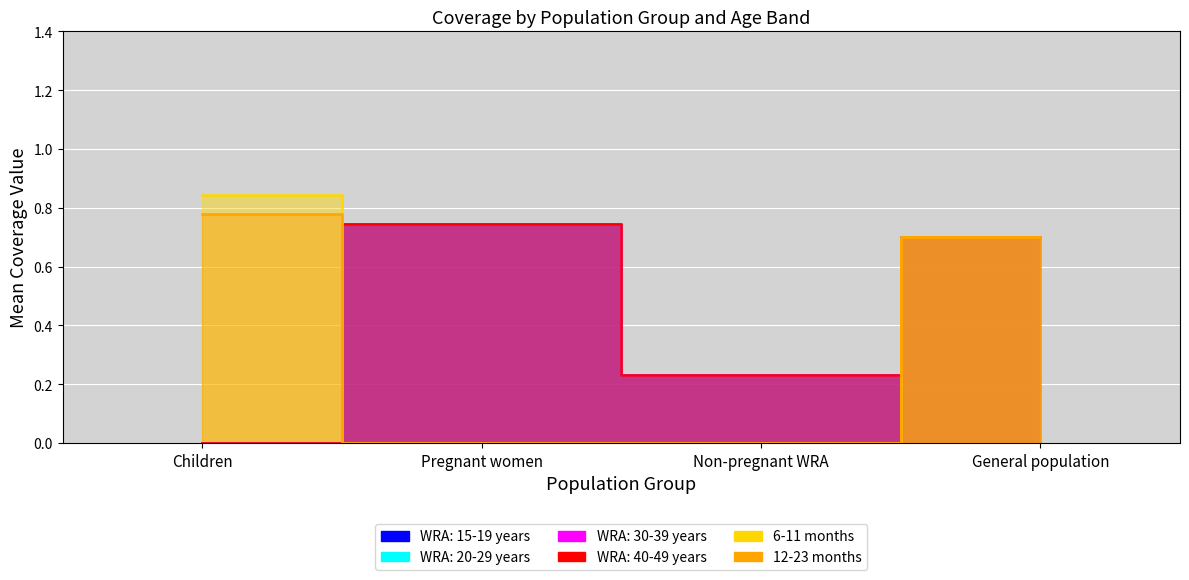

How many series are shown in this chart?

6